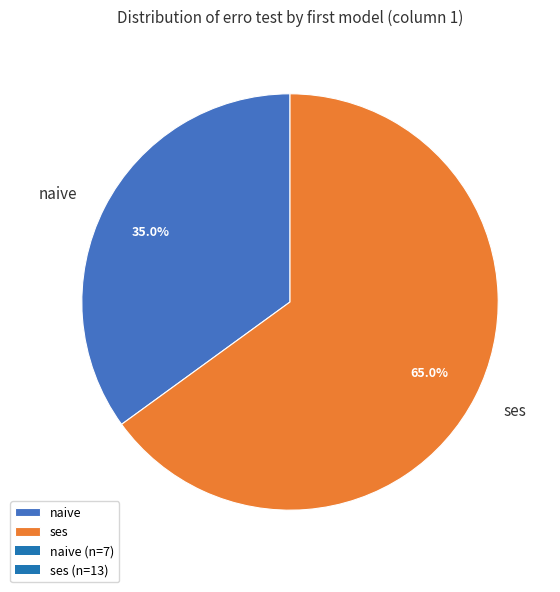

To the nearest percent, what percentage of the pie is ses?

65%